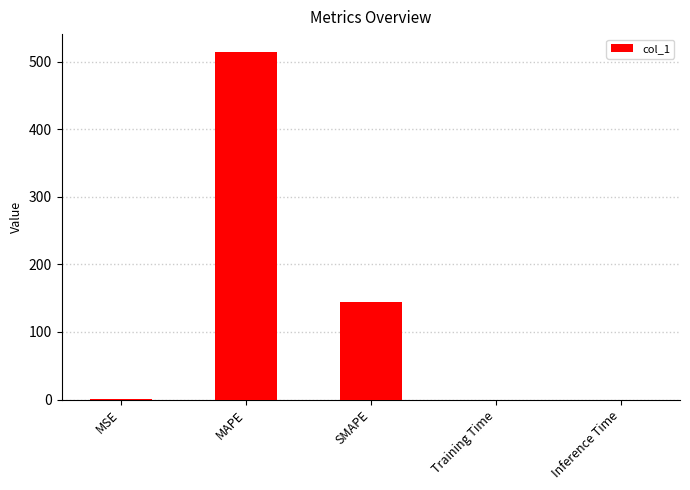

What is the sum of all values?

659.1